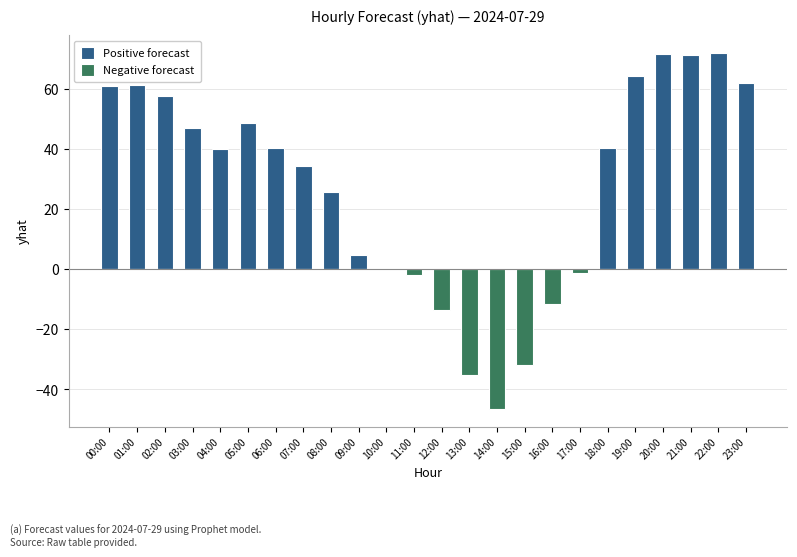

Are the bars grouped side by side (vs. stacked)?

Yes